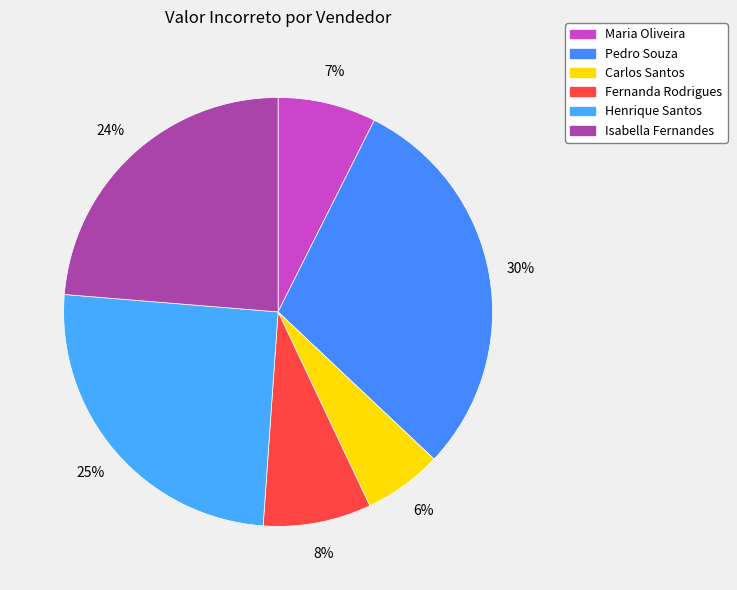

True or false: Henrique Santos accounts for 39% of the total.

False